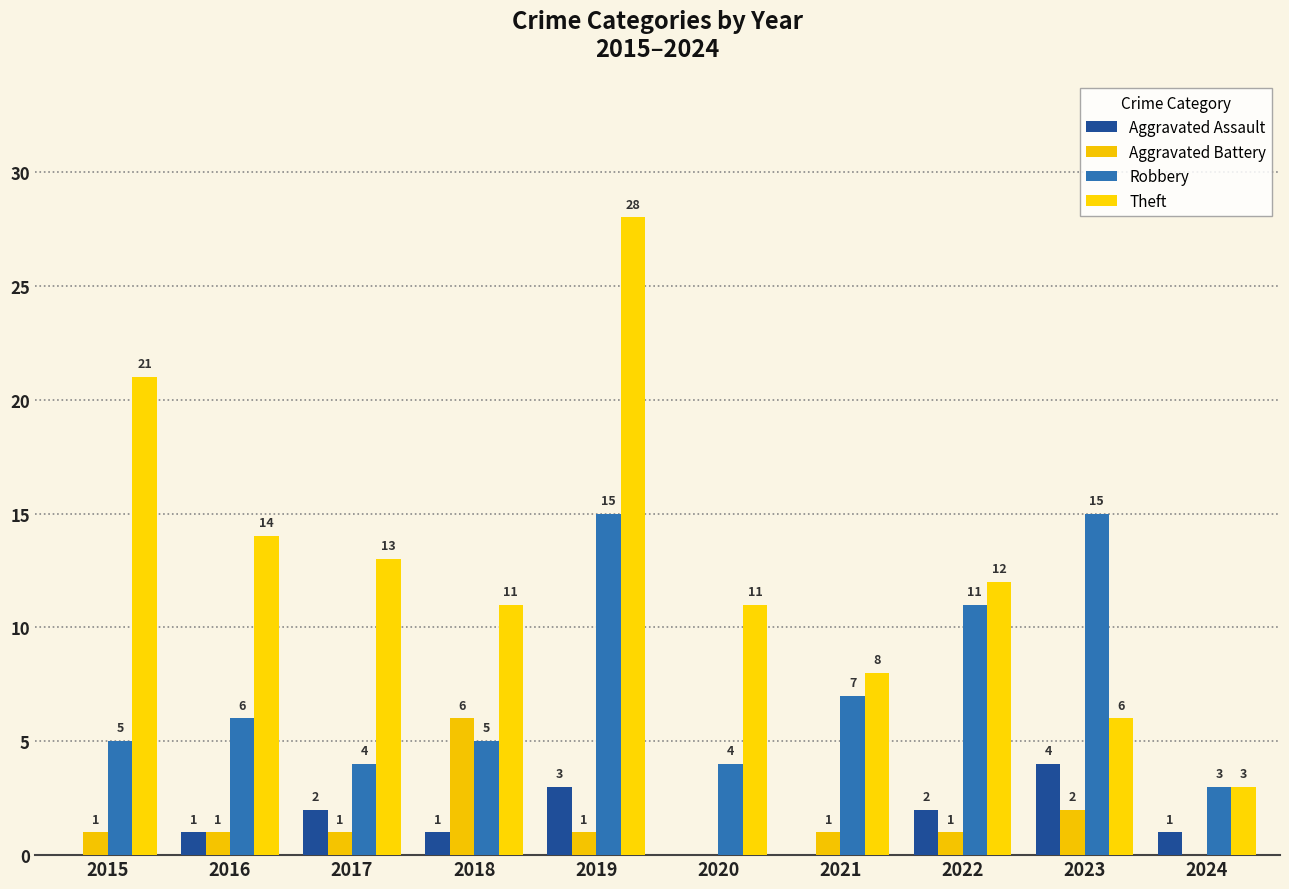

How many groups of bars are there?

10